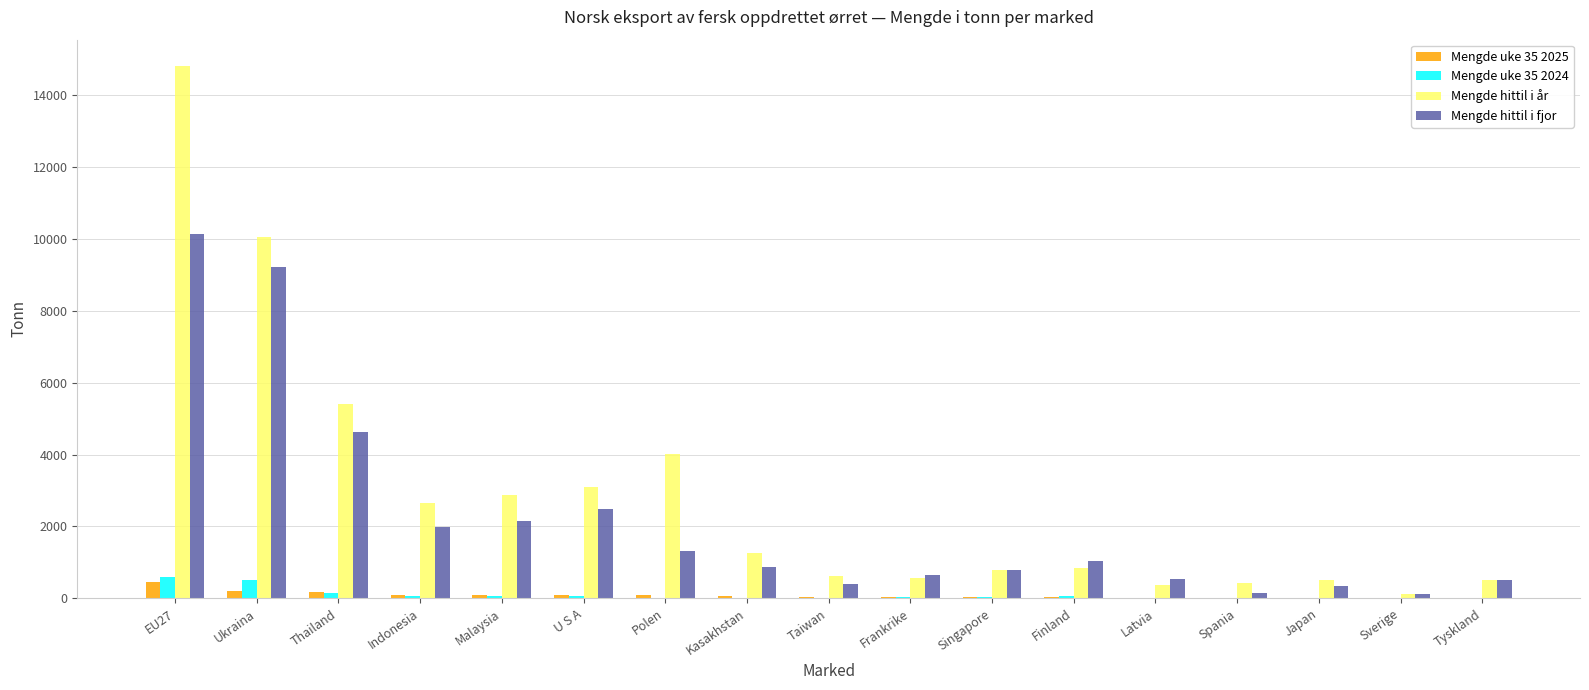

What is the sum of the Mengde hittil i fjor values at Indonesia and Ukraina?

11181